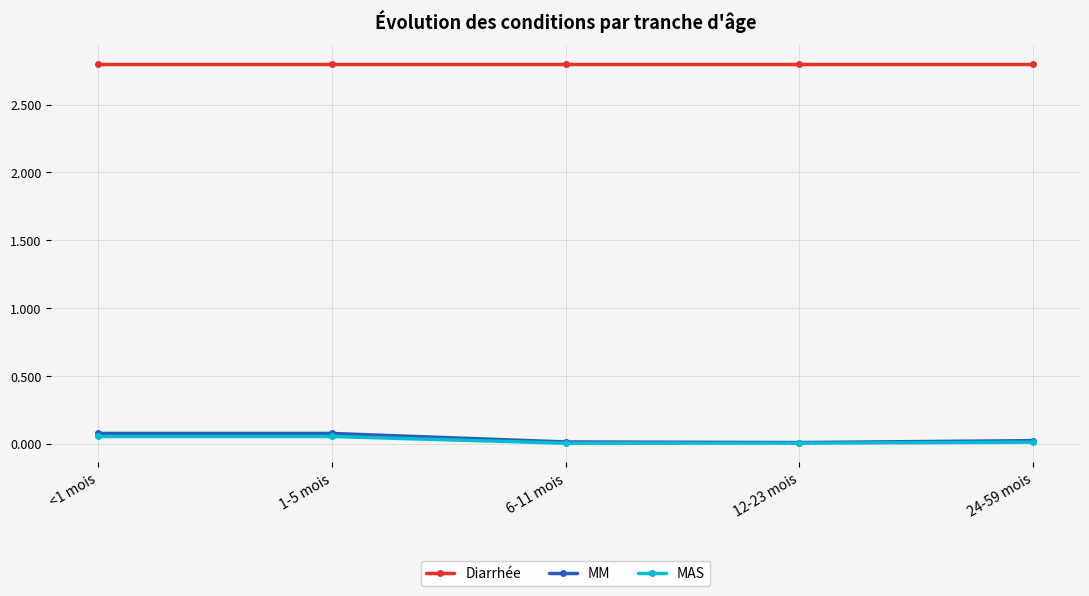

True or false: Diarrhée has more than 2 points higher than both neighbors.

False